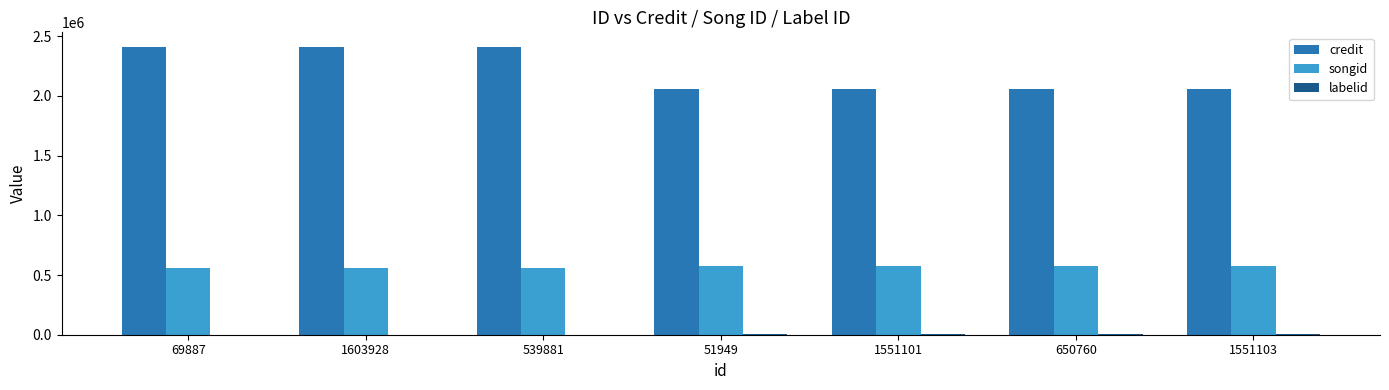

How many data points does each series have?

7